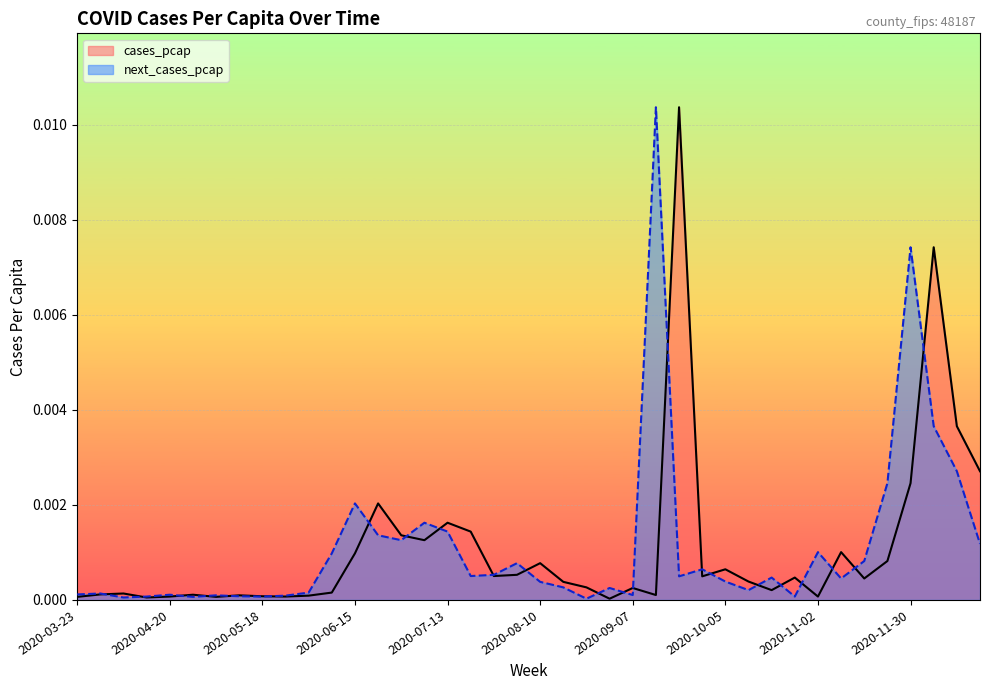

Which series has the widest spread of values?

cases_pcap